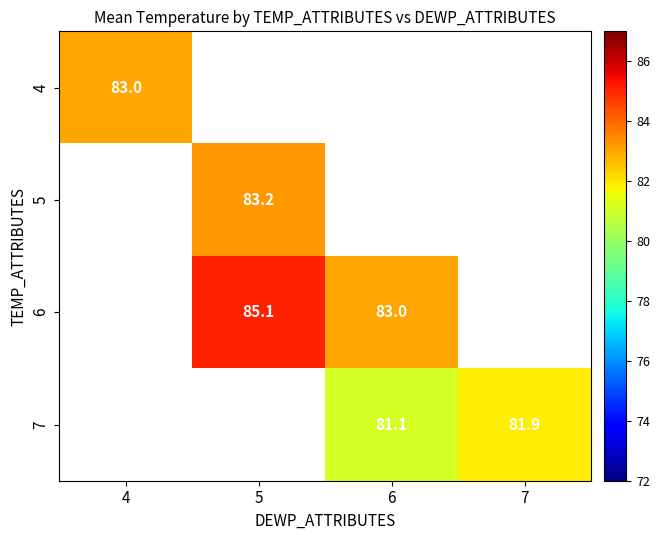

What is the smallest value displayed?

81.1